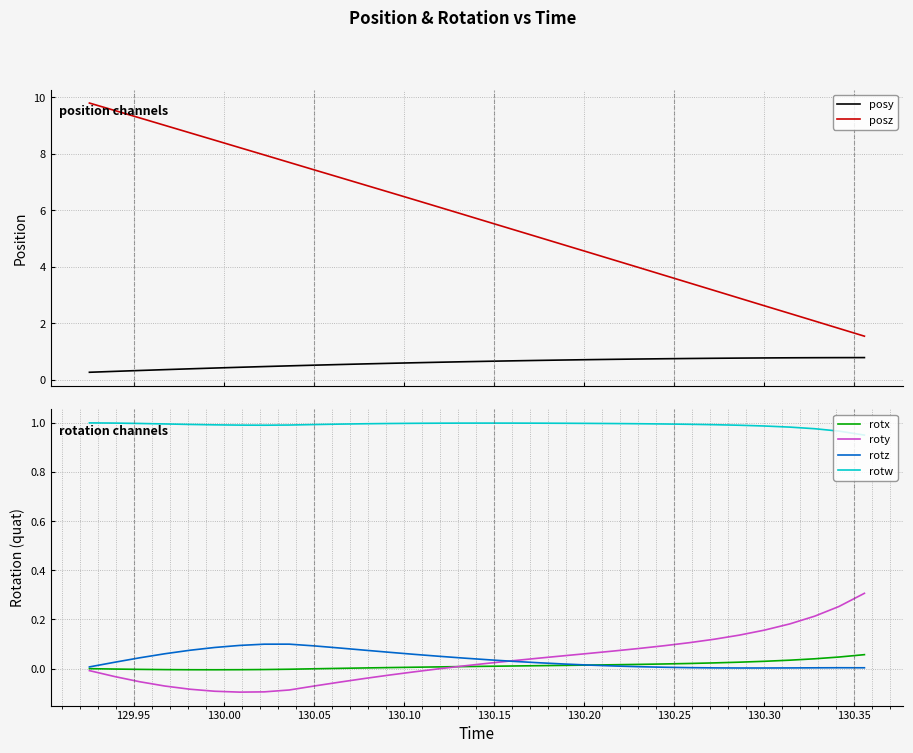

True or false: rotx and posz intersect in this chart.

False